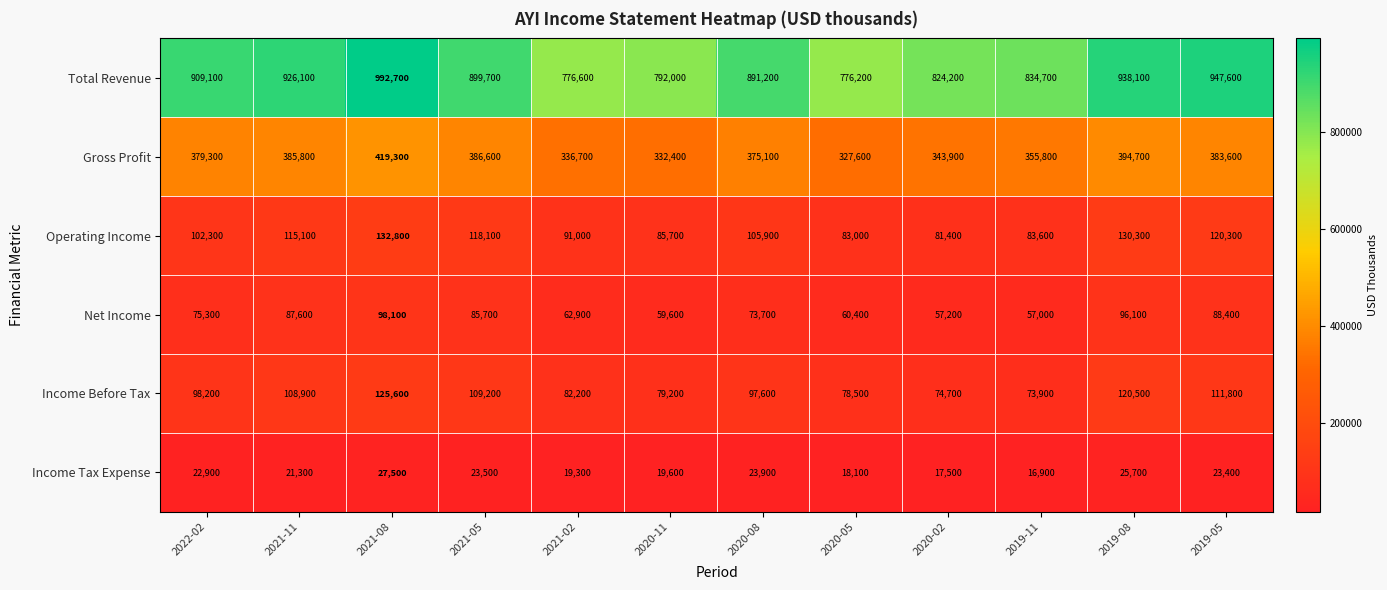

At which category is the sum across all series the highest?

2021-08